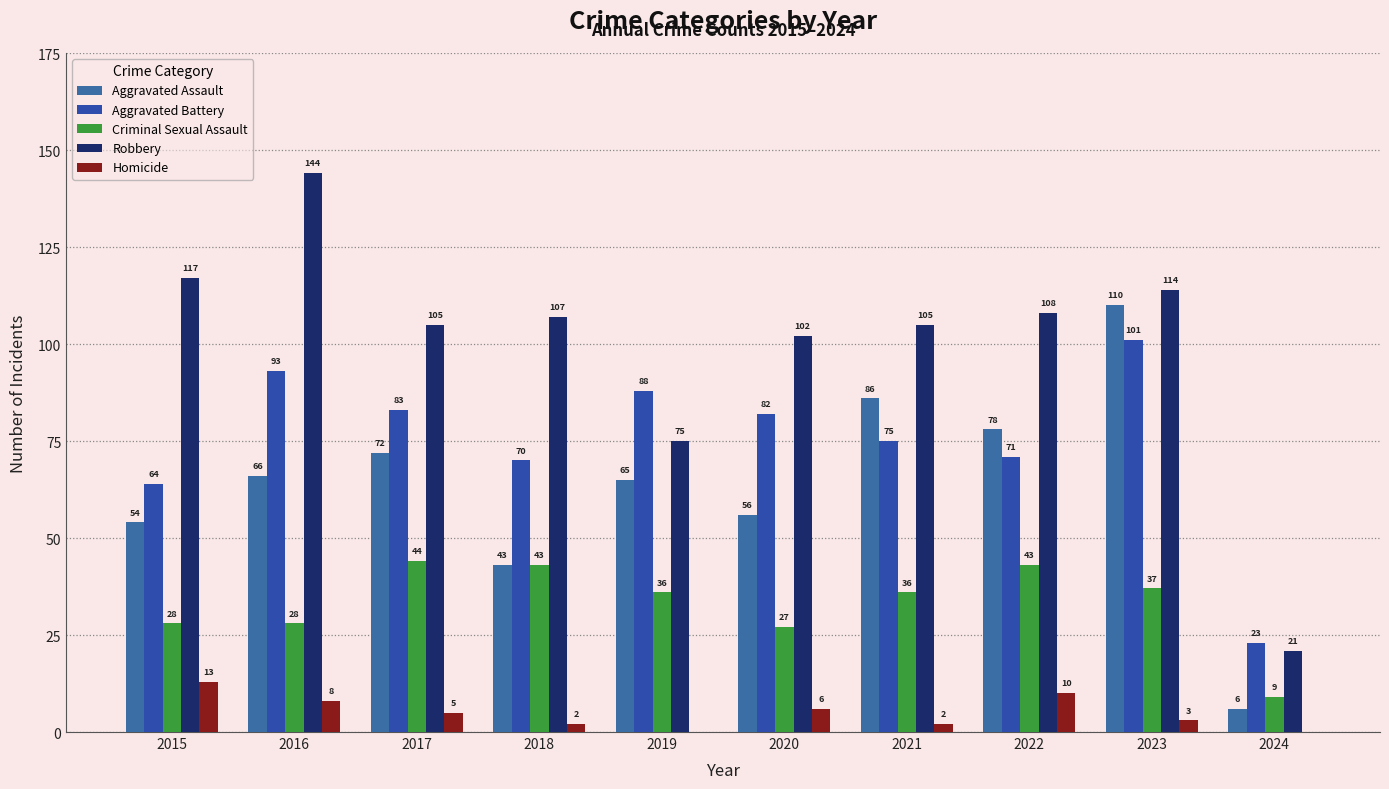

How many data points does each series have?

10